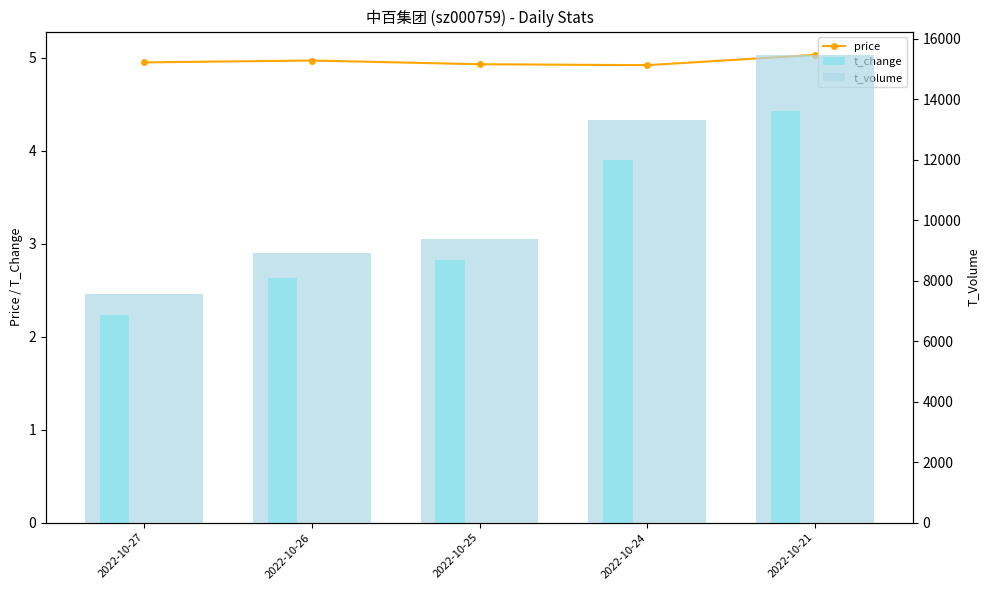

What is the minimum value shown in the chart?

2.2